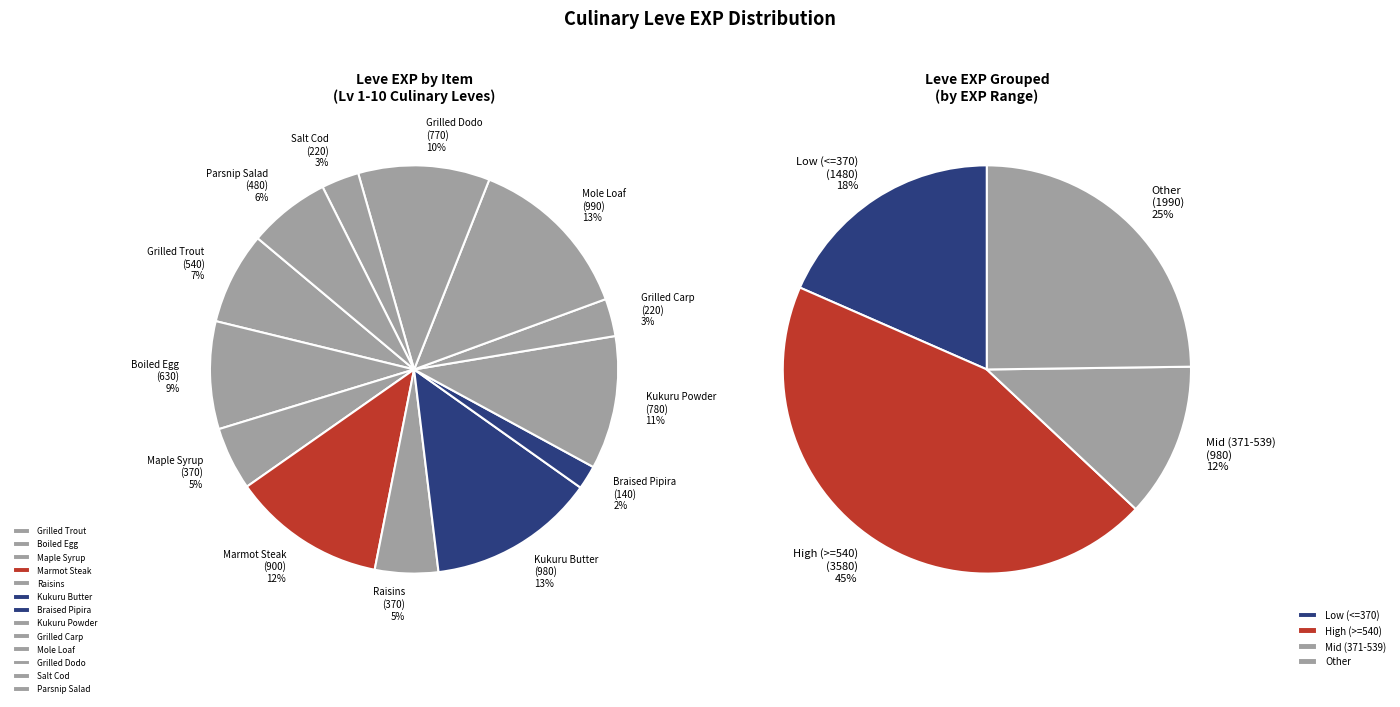

Approximately how many times larger is the value at Boiled Egg compared to Maple Syrup?

1.7